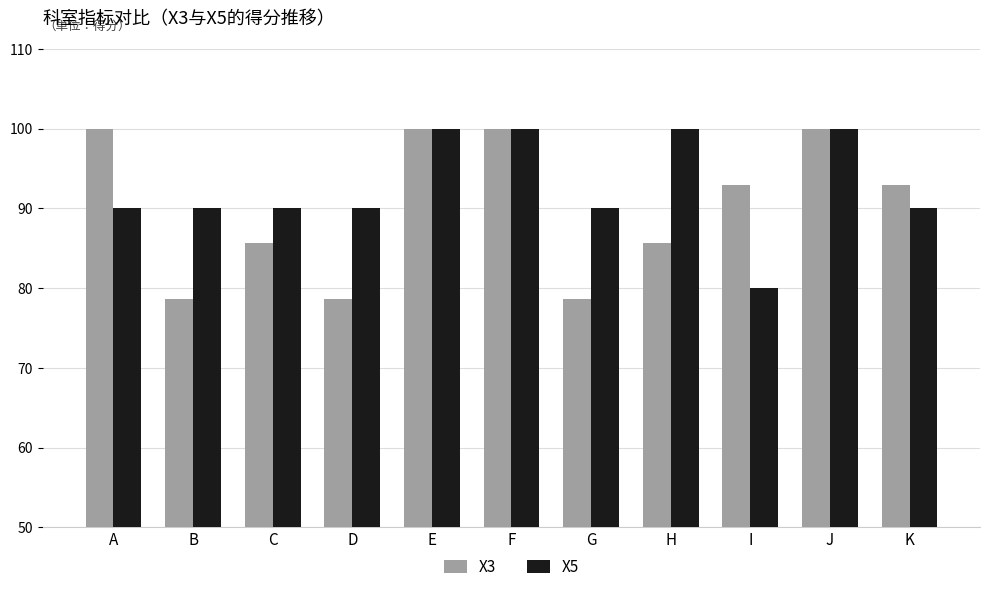

What is the difference between the second highest and minimum values in the X3 series?

21.4